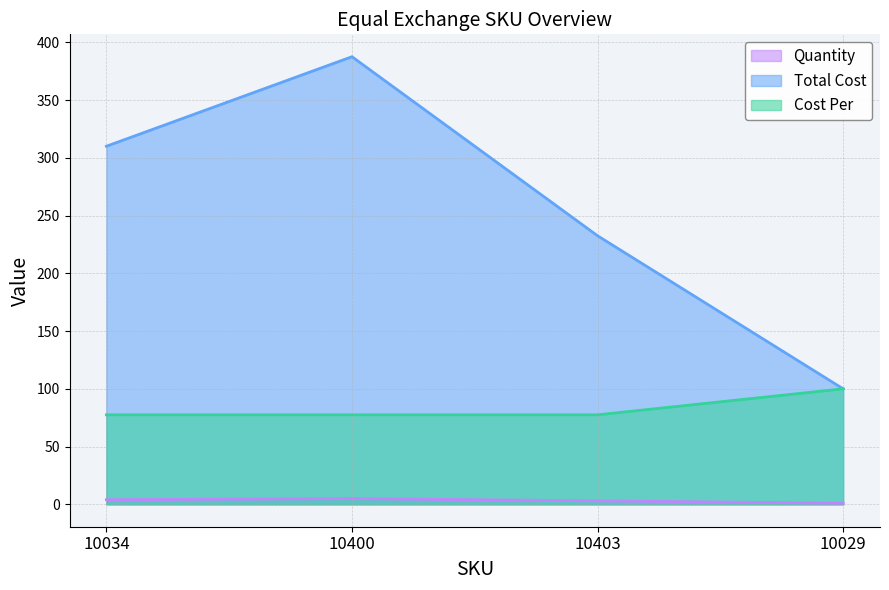

How many lines are shown in the chart?

3